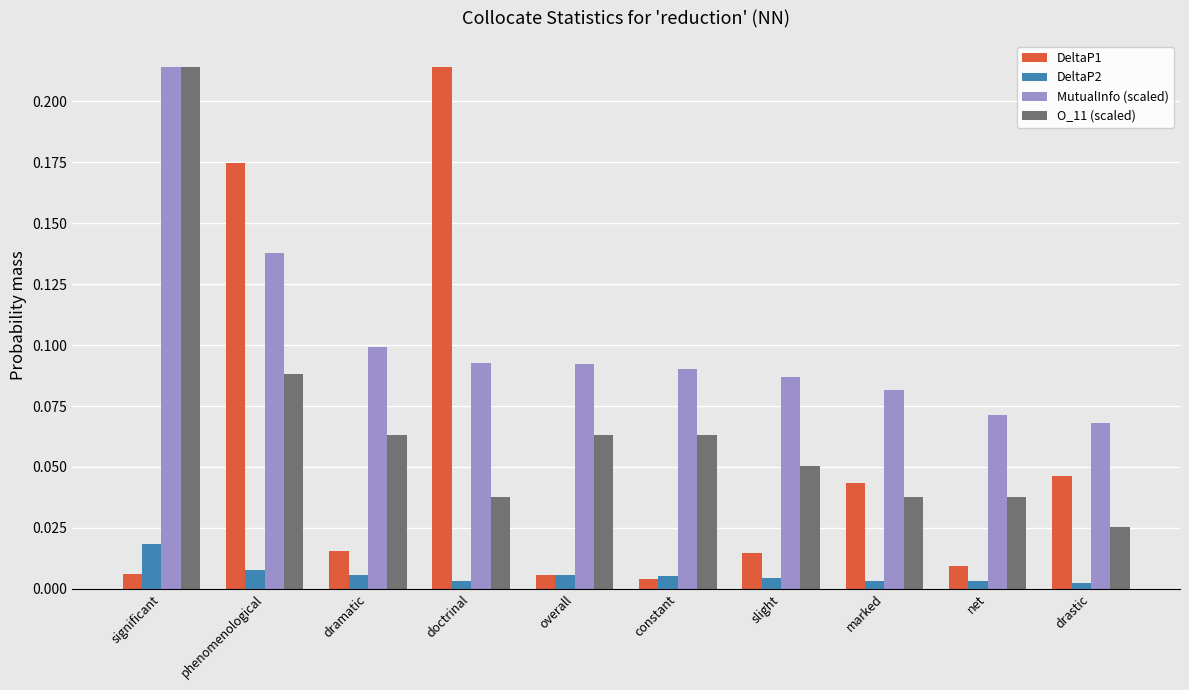

What is the label of the 6th bar from the right?

overall